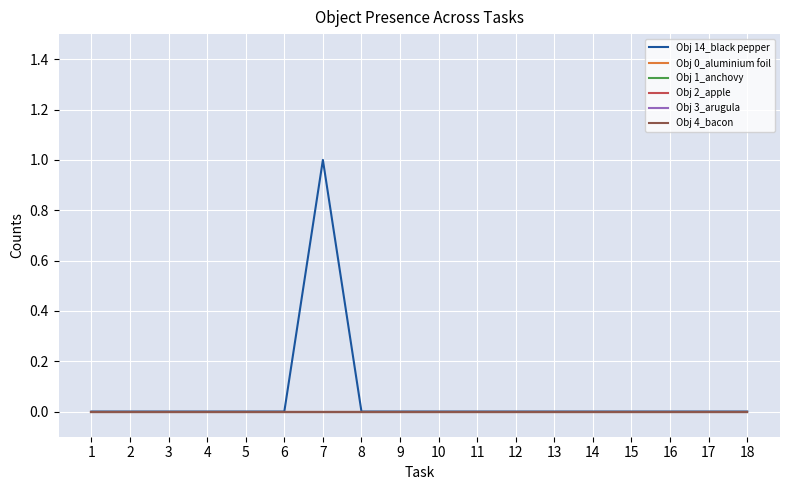

Is this an area chart (filled region under the line)?

No